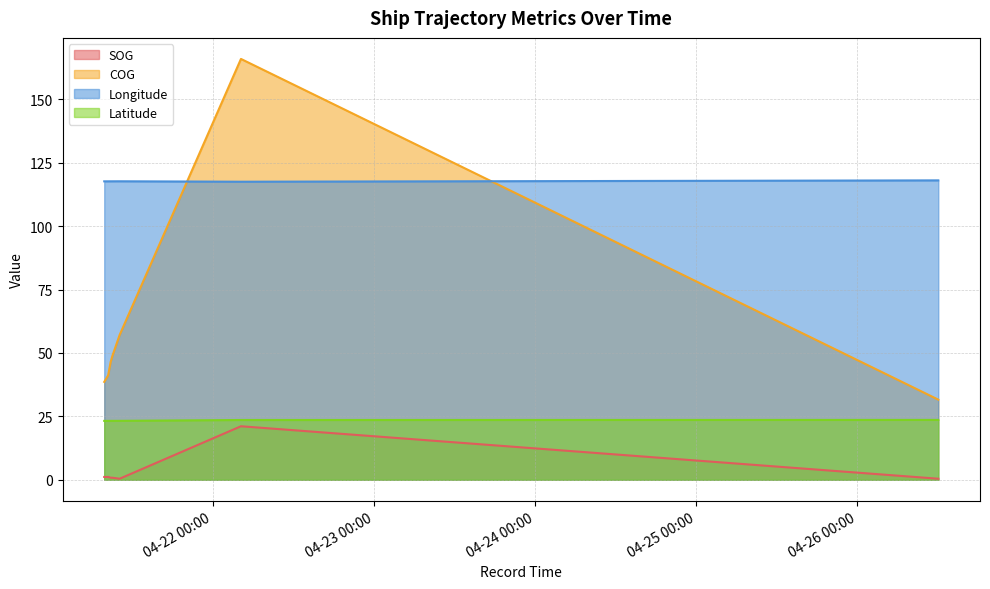

Reading left to right, transcribe all the data shown in this chart.

SOG: 1.1	1.1	0.8	0.8	0.4	21.1	0.4	0.4	0.4
COG: 38.6	41.2	46.5	48.8	57.1	166.0	31.6	31.6	31.6
Longitude: 117.7	117.7	117.7	117.7	117.7	117.6	118.1	118.1	118.1
Latitude: 23.2	23.2	23.2	23.2	23.2	23.6	23.6	23.6	23.6